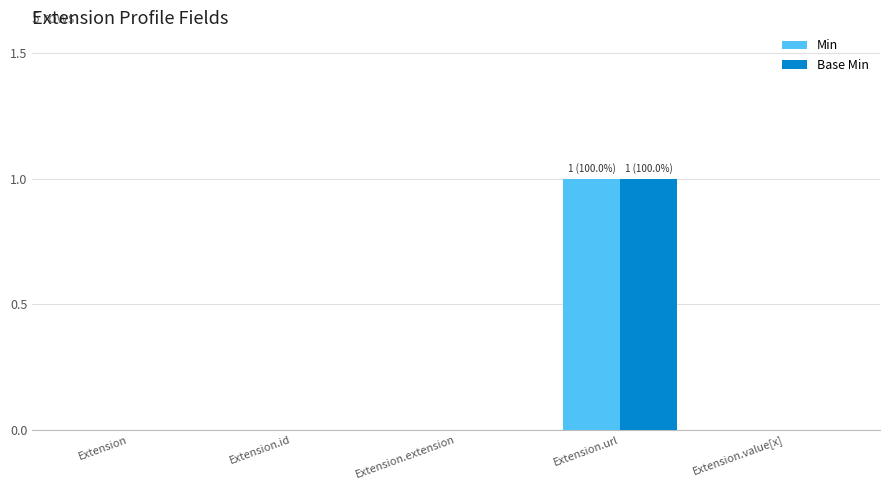

At which category does the chart reach its peak across all series?

Extension.url